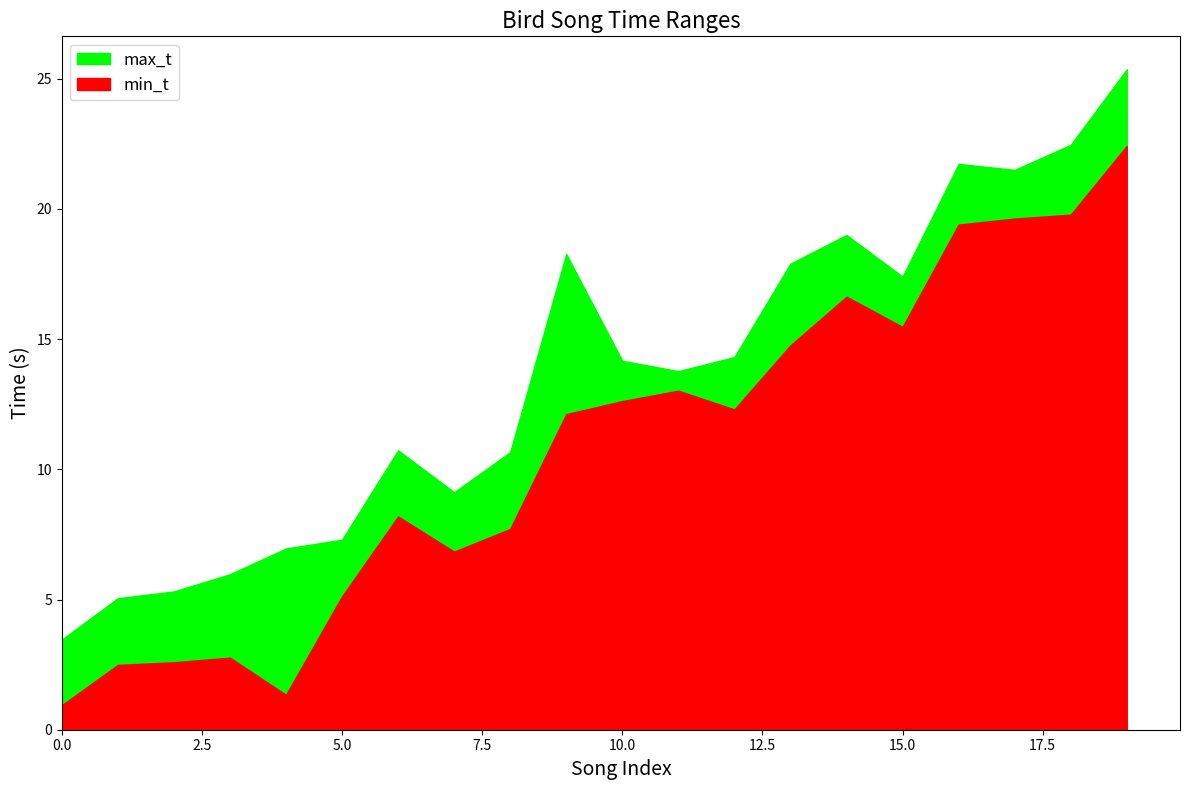

Is it true that min_t equals 8.2 at 6?

True